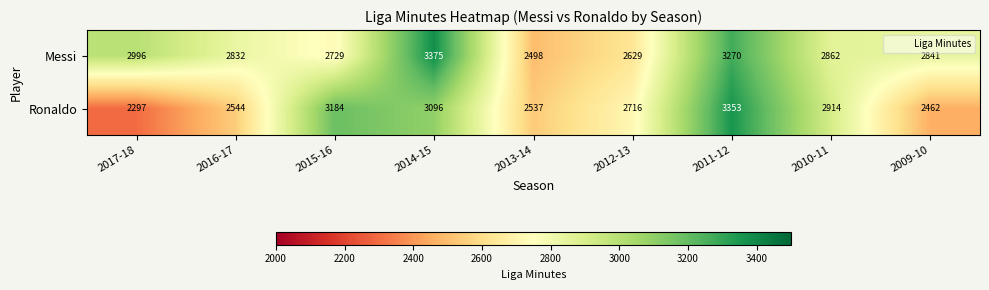

What is the sum of all Messi values?

26032